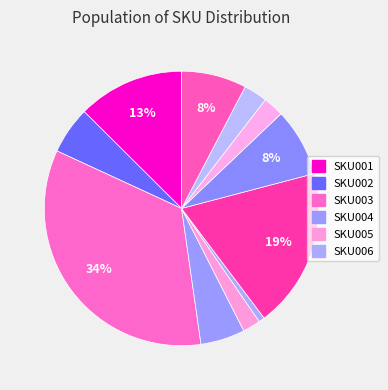

Count the number of slices in the pie.

11